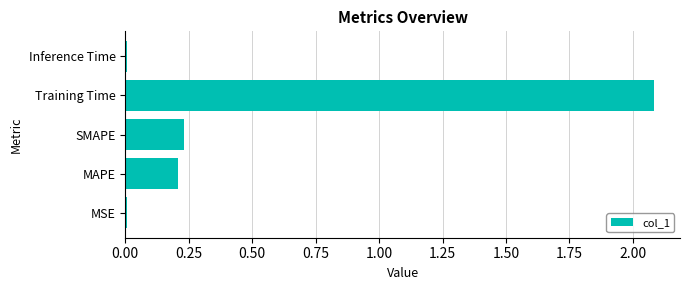

True or false: the data shows 0.2 at MAPE.

True